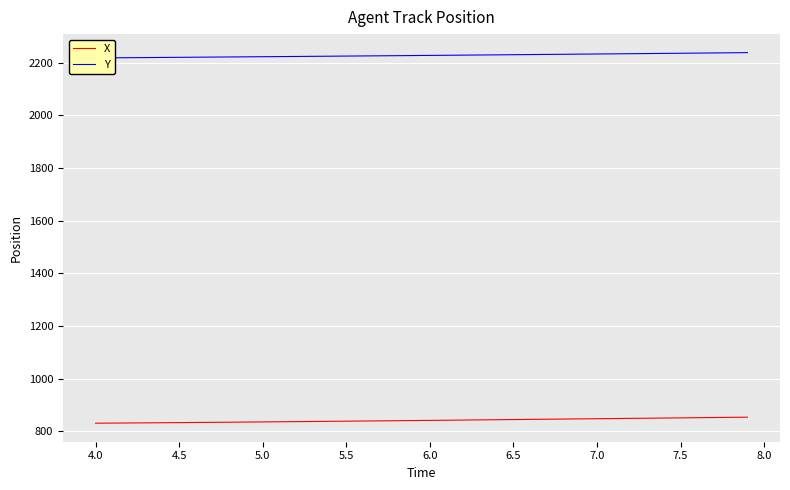

What is the maximum value shown in the chart?

2238.2